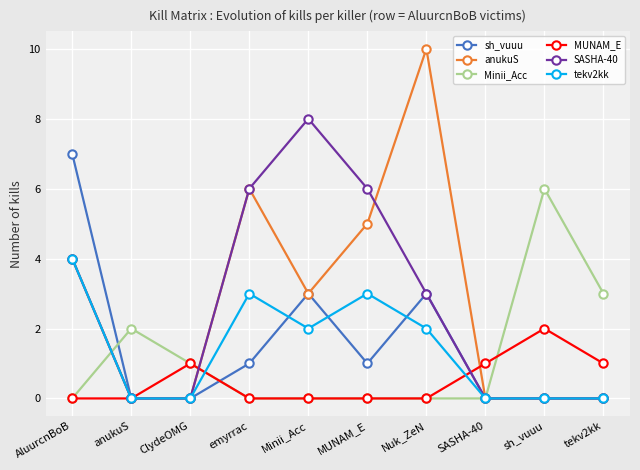

What is the label of the 6th point from the right?

Minii_Acc